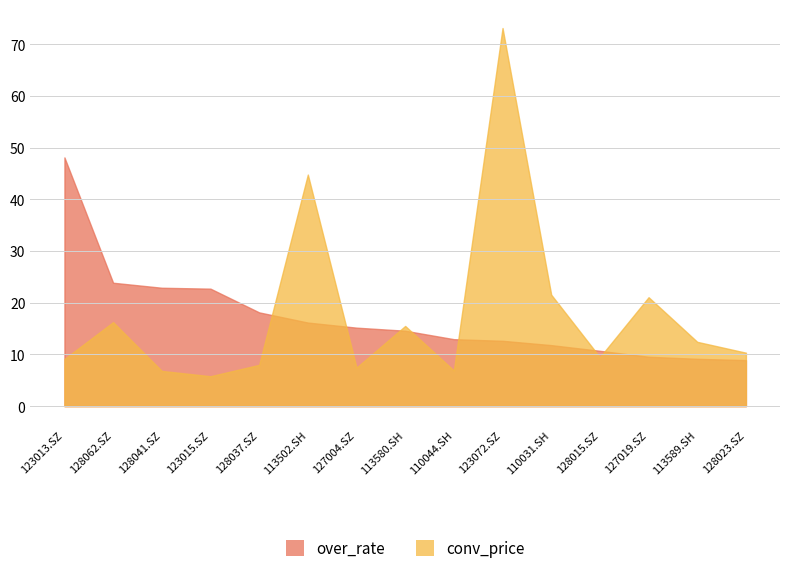

Between which two adjacent categories do conv_price and over_rate first intersect?

128037.SZ and 113502.SH